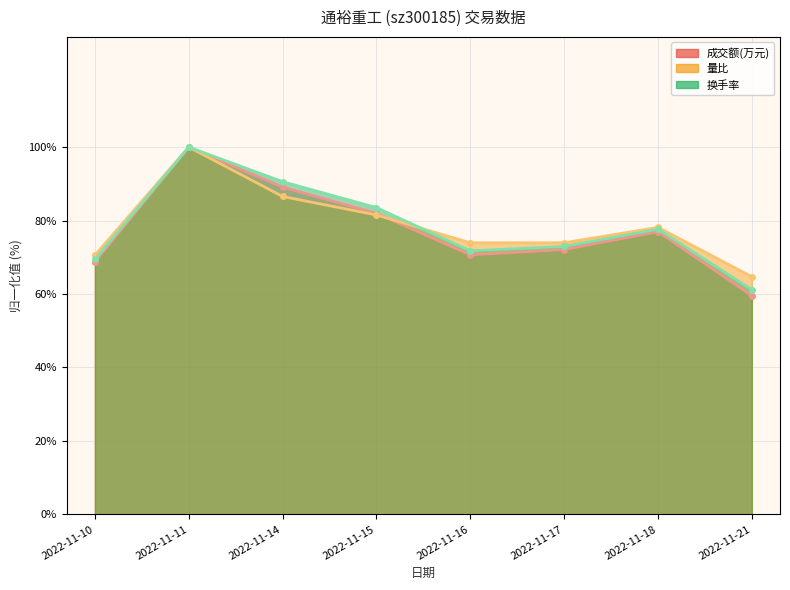

Read the 换手率 value at 2022-11-17.

72.9